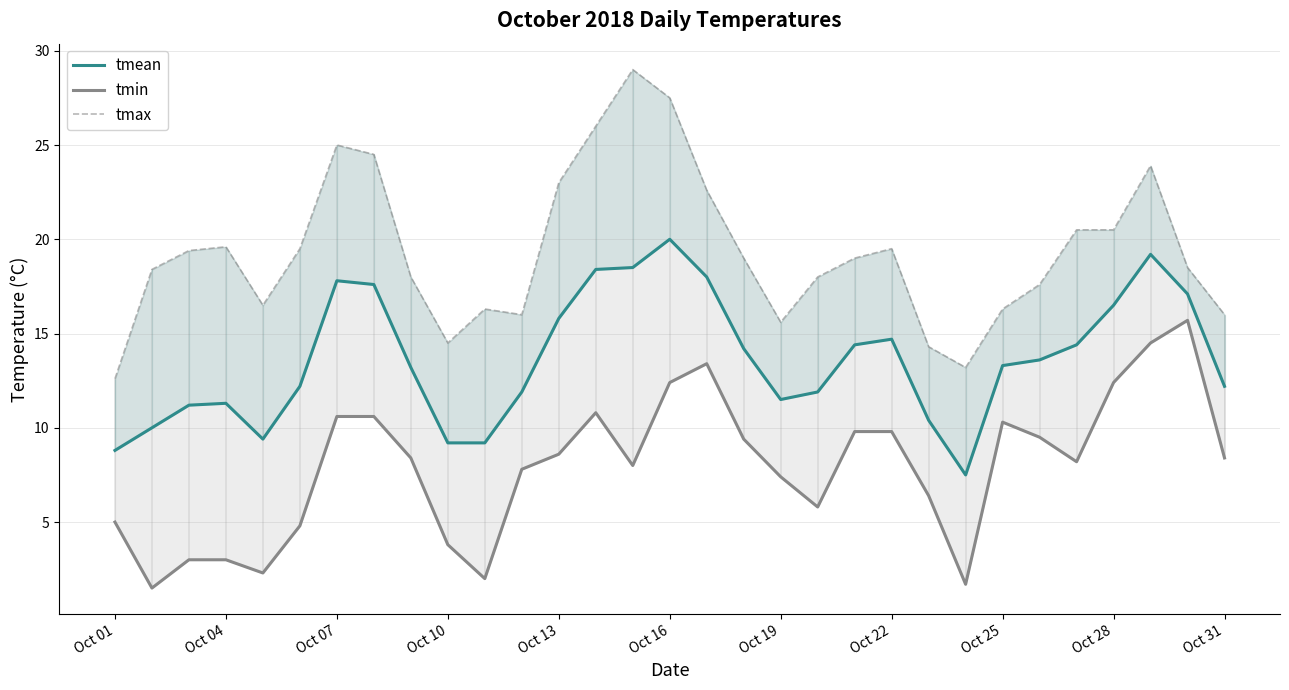

Is it true that tmin equals 2.5 at Oct 16?

False